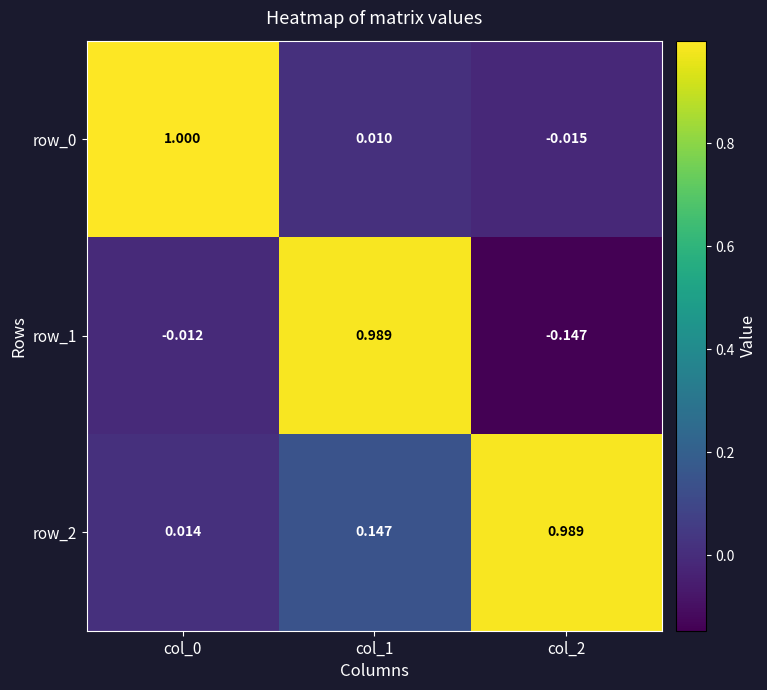

The value of row_0 at col_0 is 1.0. True or false?

True